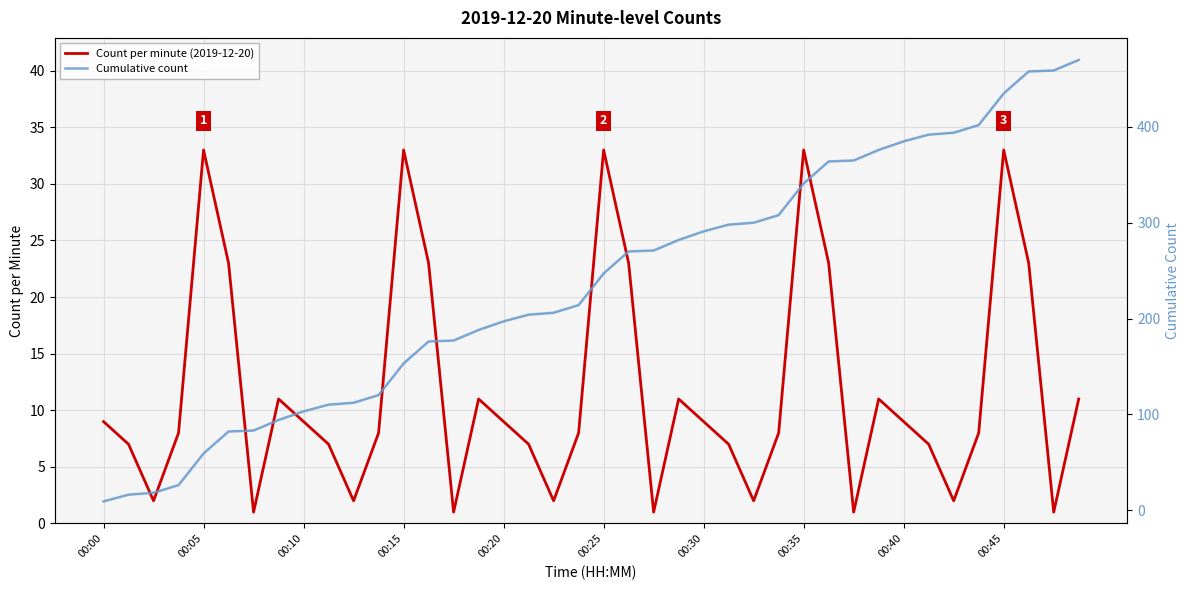

At 00:35, list the series in order from smallest to largest.

Count per minute (2019-12-20), Cumulative count